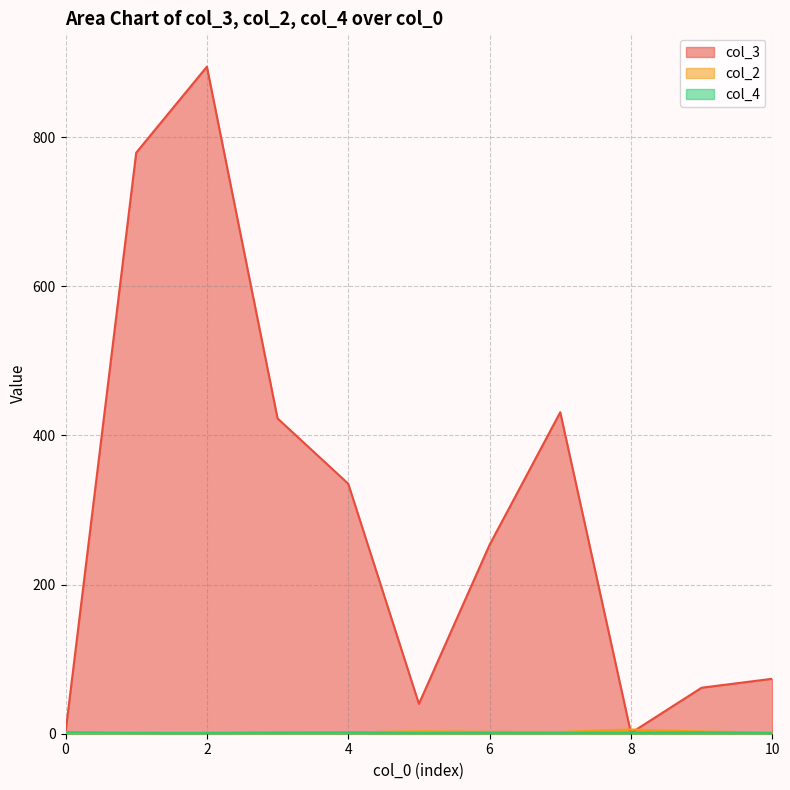

Which series has the largest range (max minus min)?

col_3